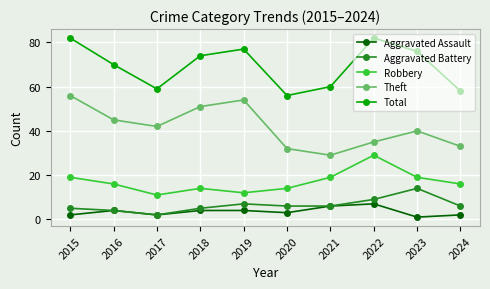

What is the highest value of the Aggravated Battery series?

14